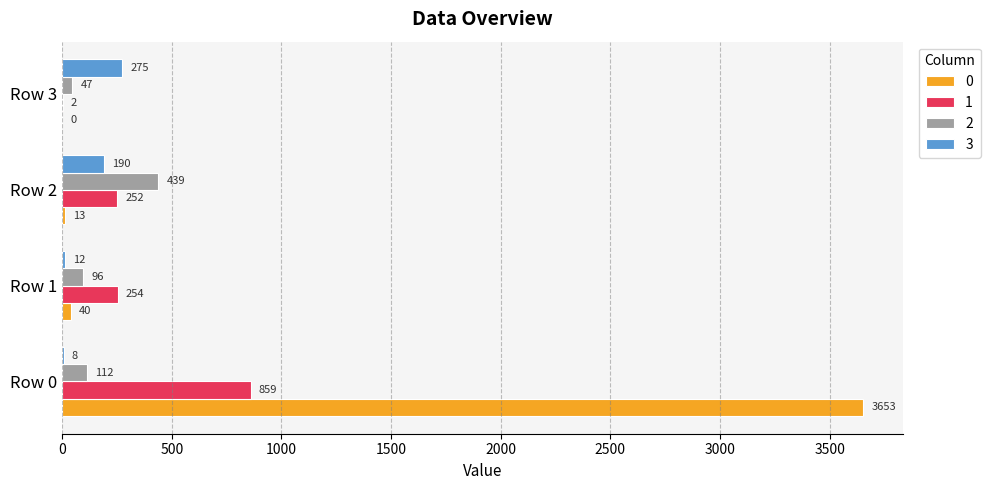

Is the value of 0 at Row 0 greater than the value of 3 at Row 3?

Yes